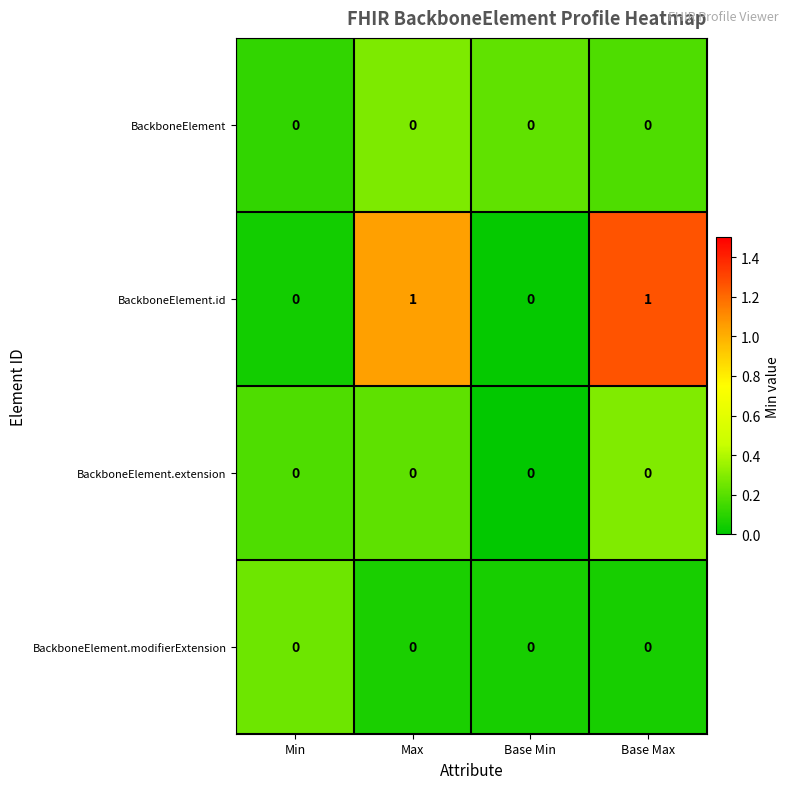

Reading right to left, transcribe all the data shown in this chart.

BackboneElement: Base Max=0	Base Min=0	Max=0	Min=0
BackboneElement.id: Base Max=1	Base Min=0	Max=1	Min=0
BackboneElement.extension: Base Max=0	Base Min=0	Max=0	Min=0
BackboneElement.modifierExtension: Base Max=0	Base Min=0	Max=0	Min=0